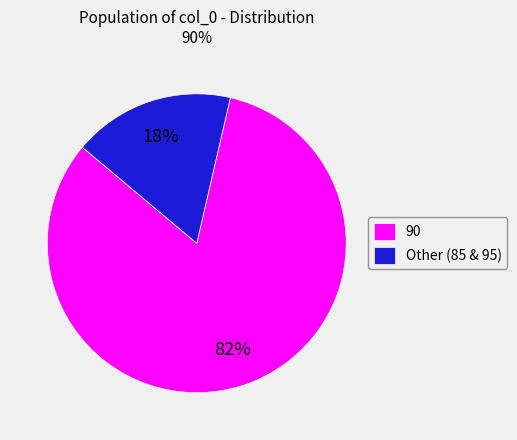

Rank the categories by value from lowest to highest.

Other (85 & 95), 90